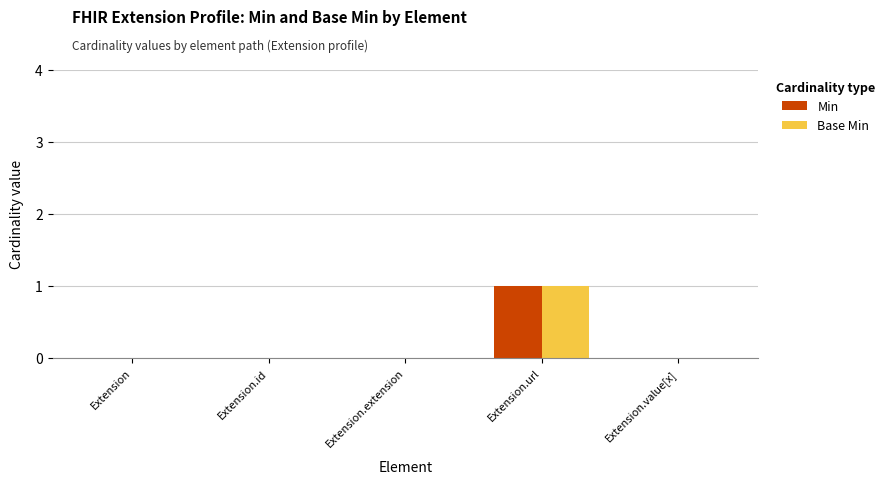

Which category has the highest value in the Base Min series?

Extension.url